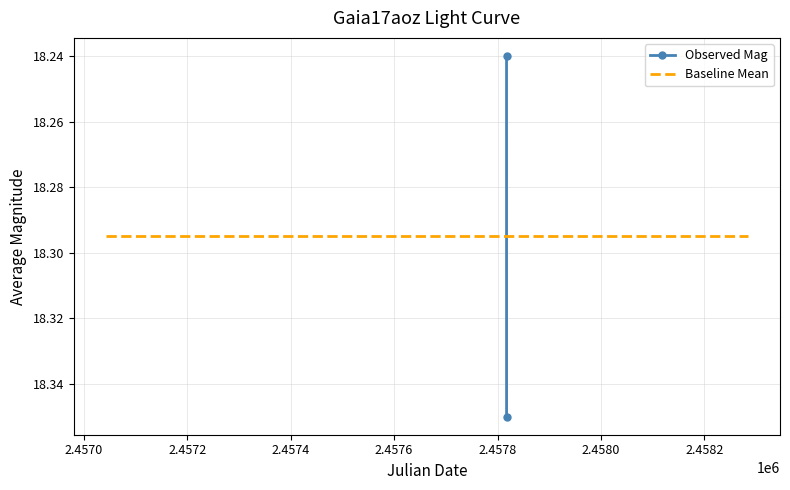

What is the total value across all series at 2.4570?

36.6